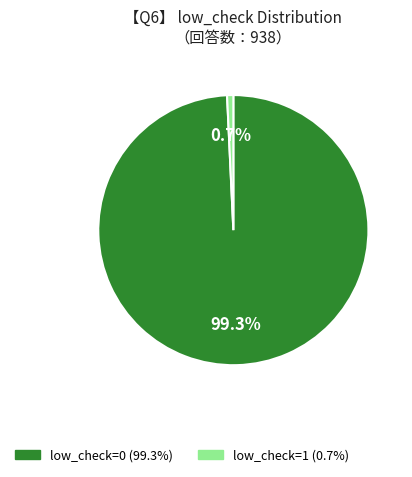

To the nearest percent, what is the combined percentage of low_check=1 and low_check=0?

100%